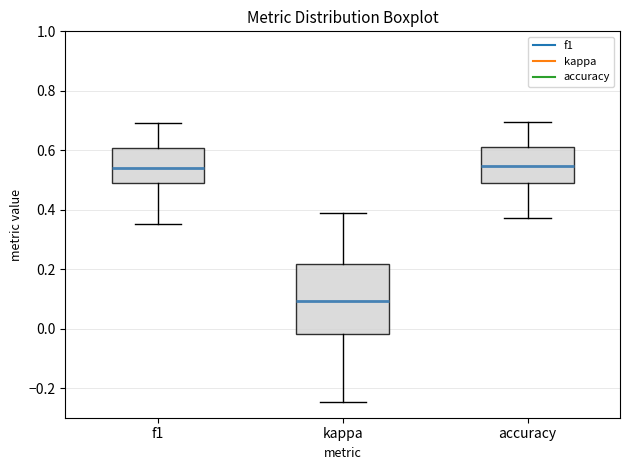

Which box's median line is the lowest?

kappa